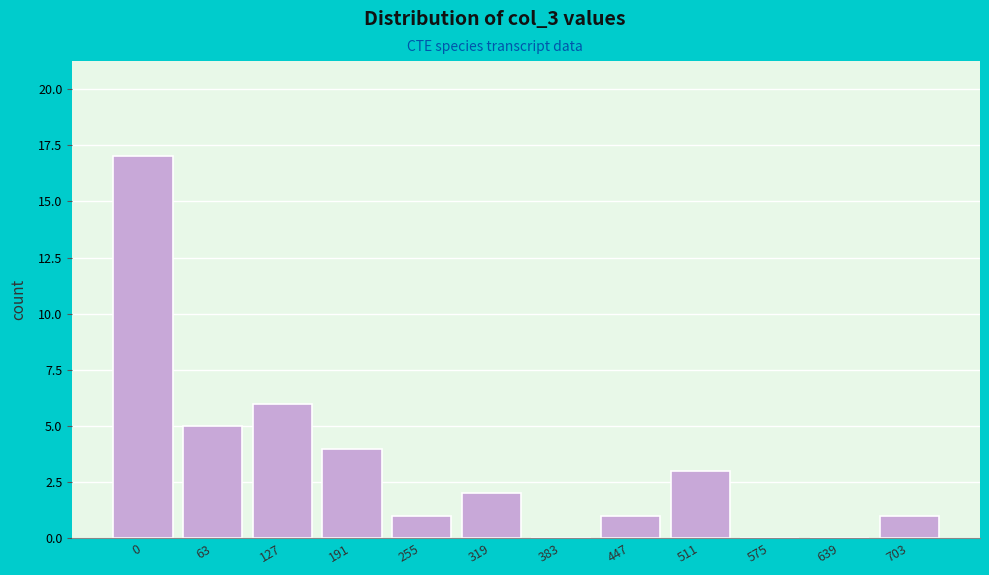

Reading right to left, extract all data points from this chart.

703=1	639=0	575=0	511=3	447=1	383=0	319=2	255=1	191=4	127=6	63=5	0=17